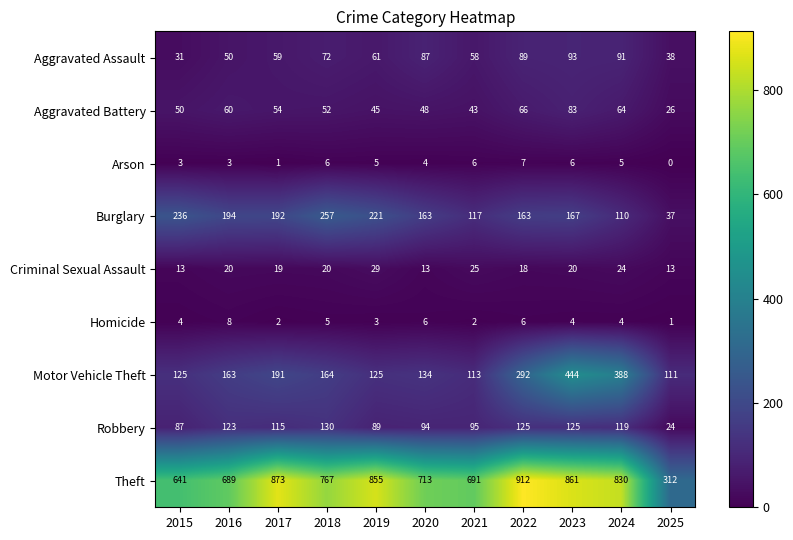

How many Arson values are between 3 and 6?

8